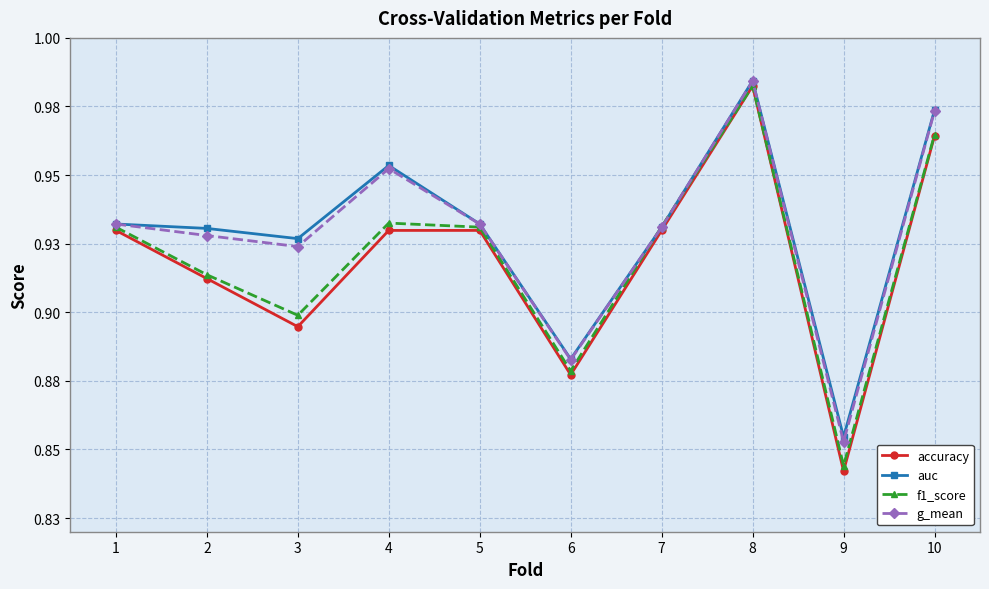

What is the value of the g_mean point at the 10th from the left?

1.0